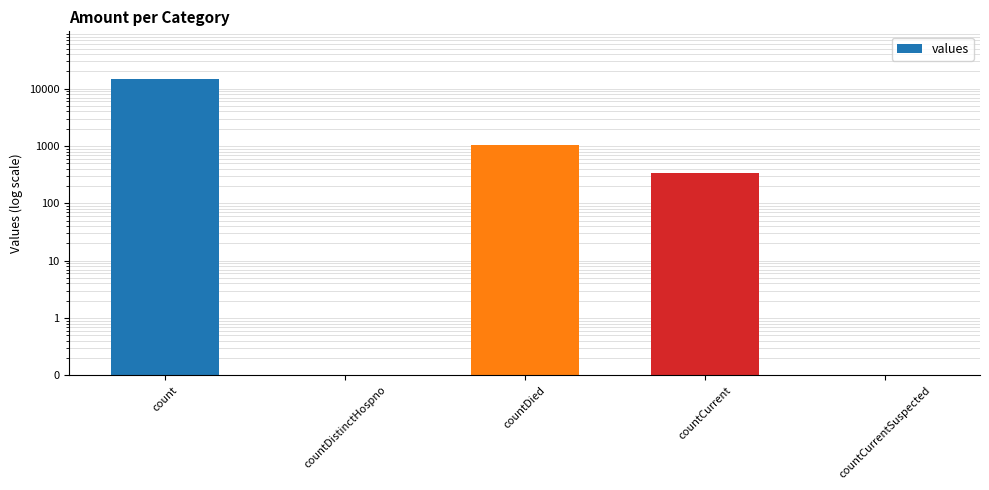

What is the average value?

3173.2